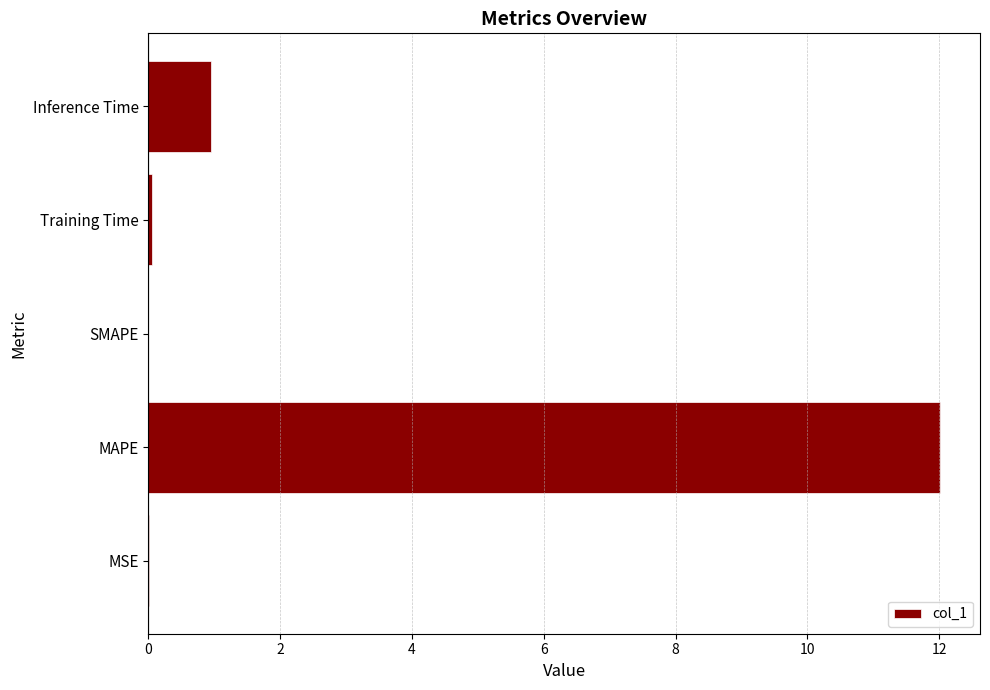

True or false: the data shows 0.9 at Inference Time.

True